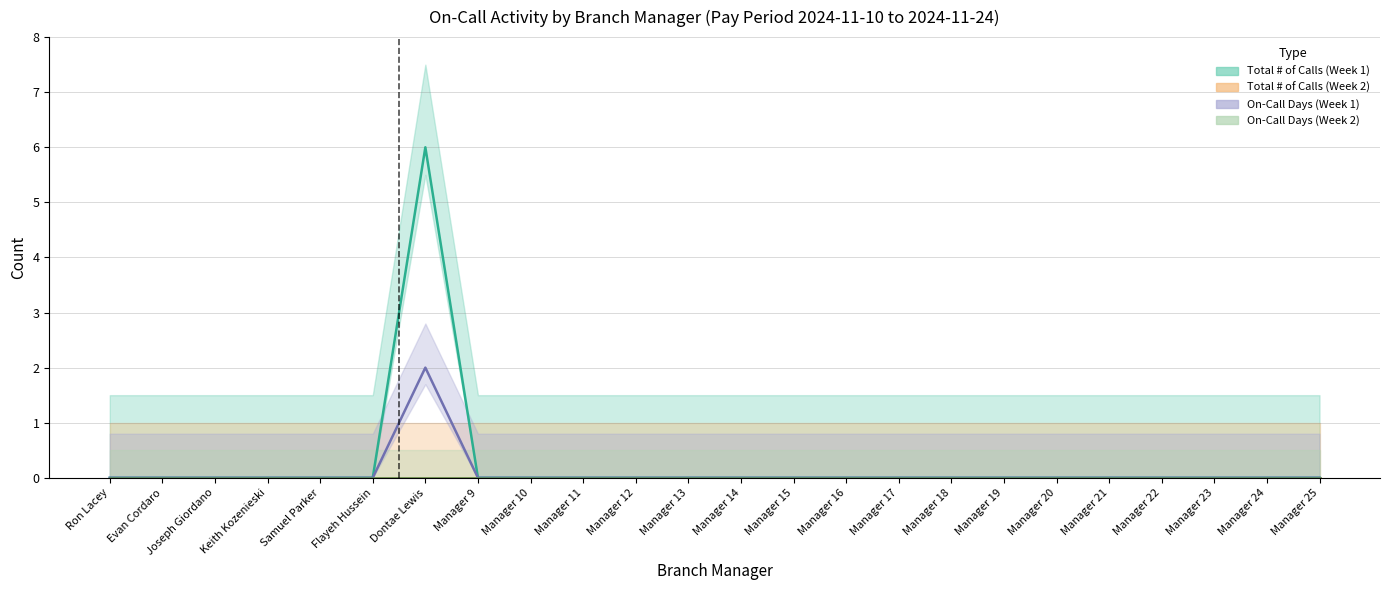

Does the chart have visible grid lines?

Yes